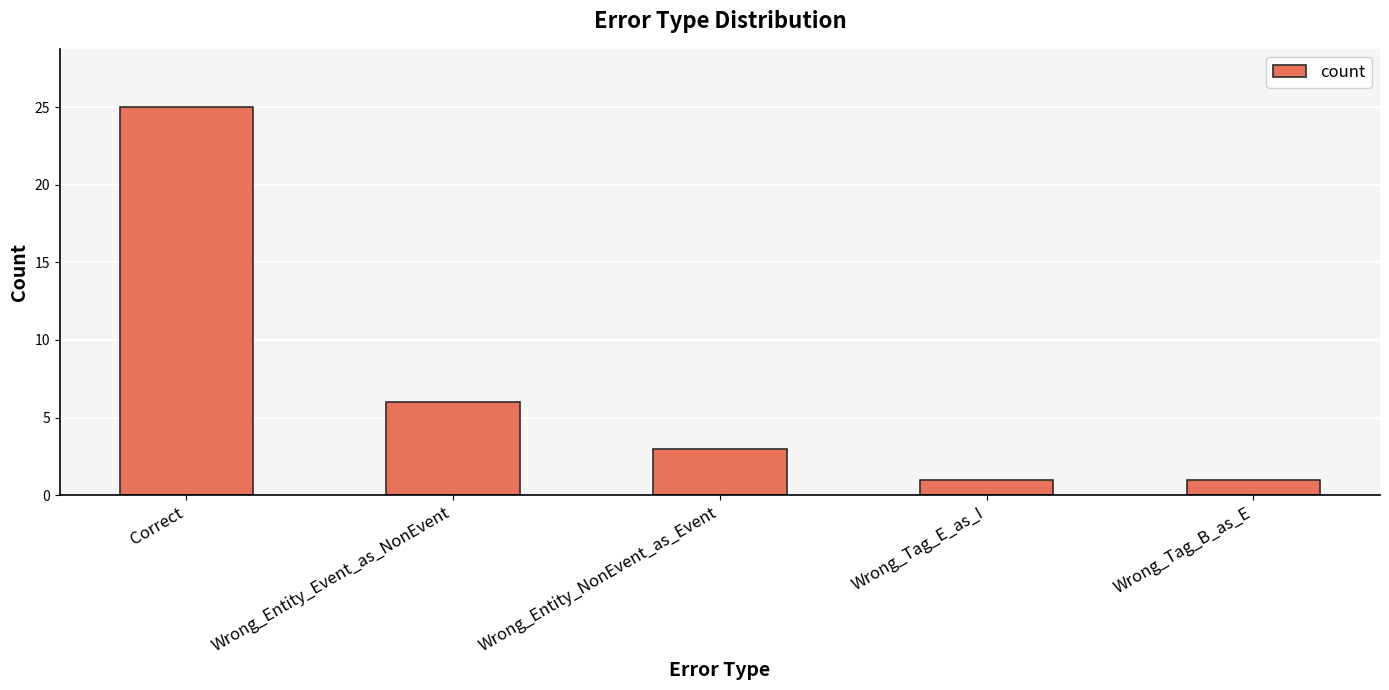

Reading right to left, what are all the values shown in this chart?

1	1	3	6	25